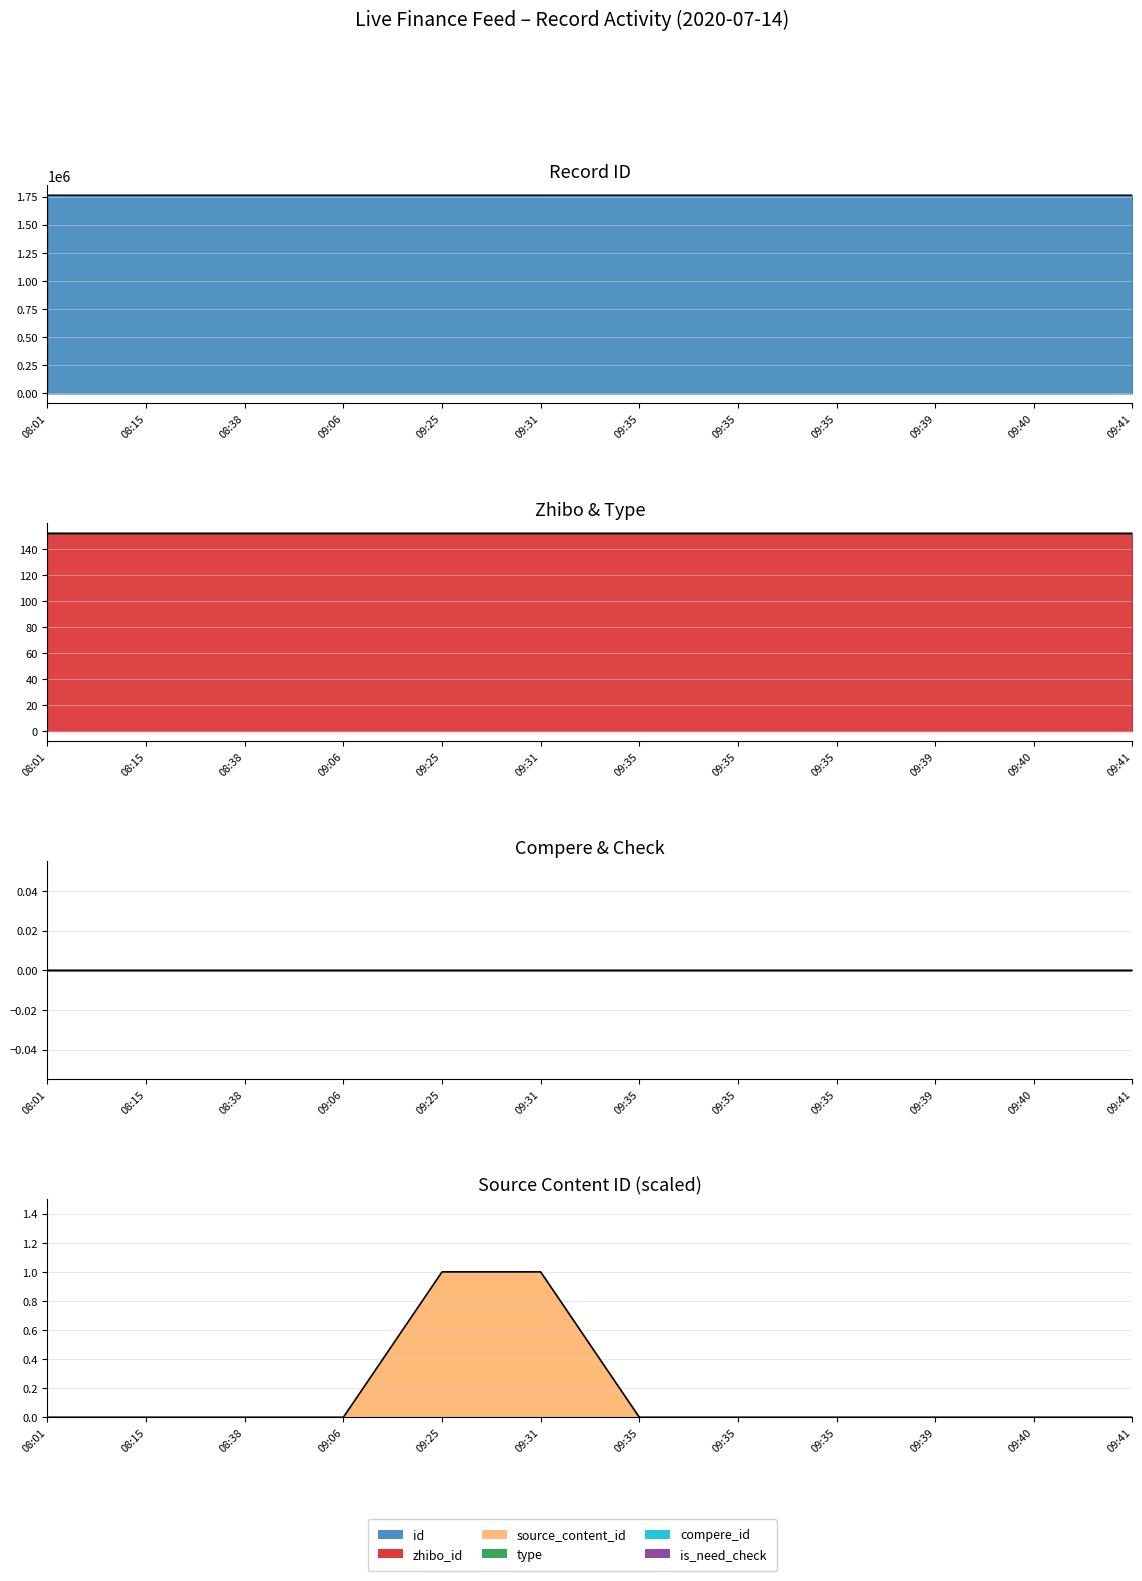

At which label does compere_id_line reach its peak?

08:01